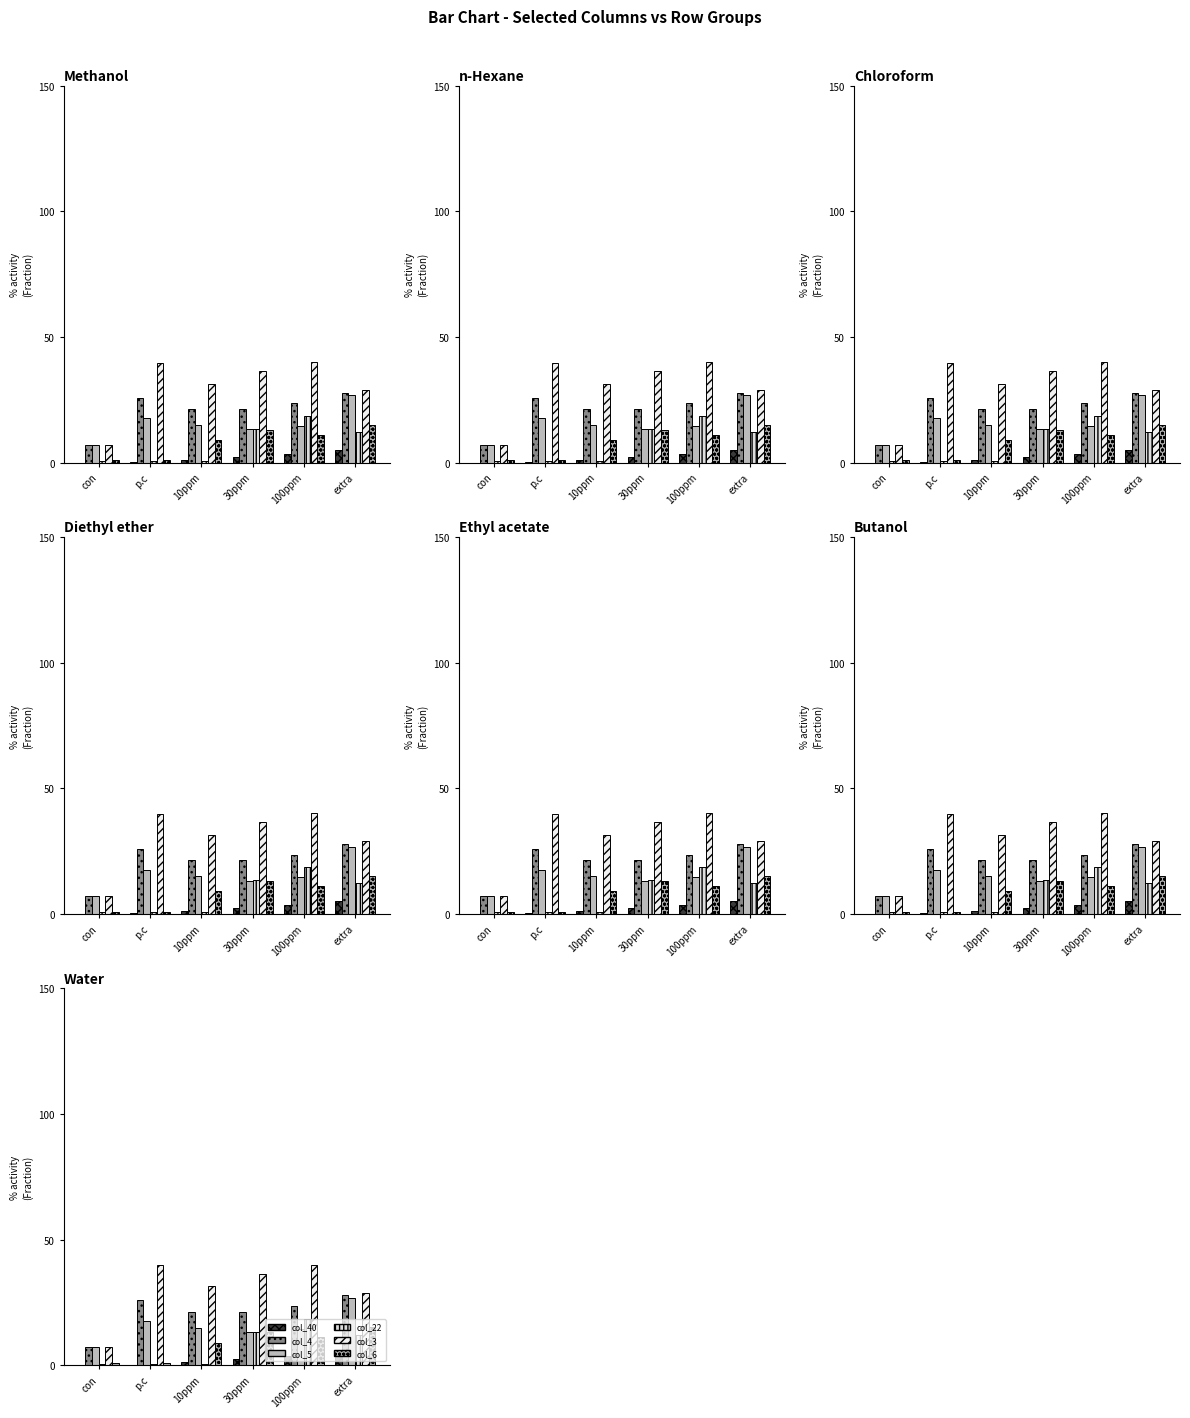

What is the highest value of the col_3 series?

40.0